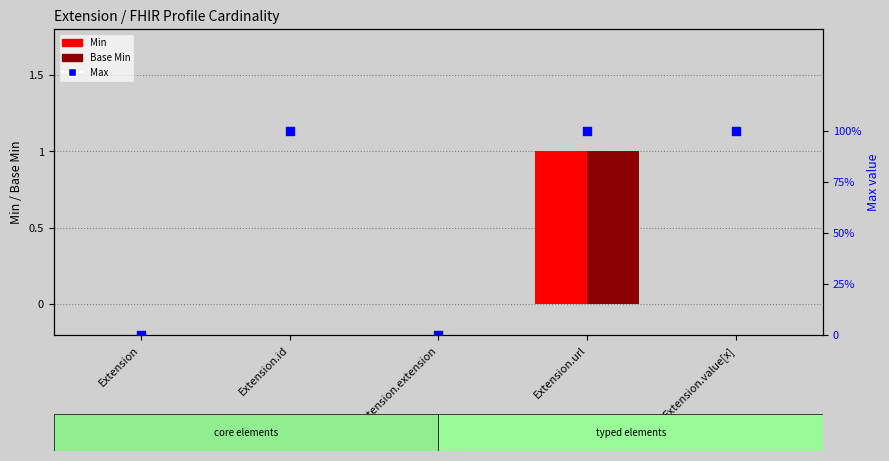

Which series has the largest total across all categories?

Max